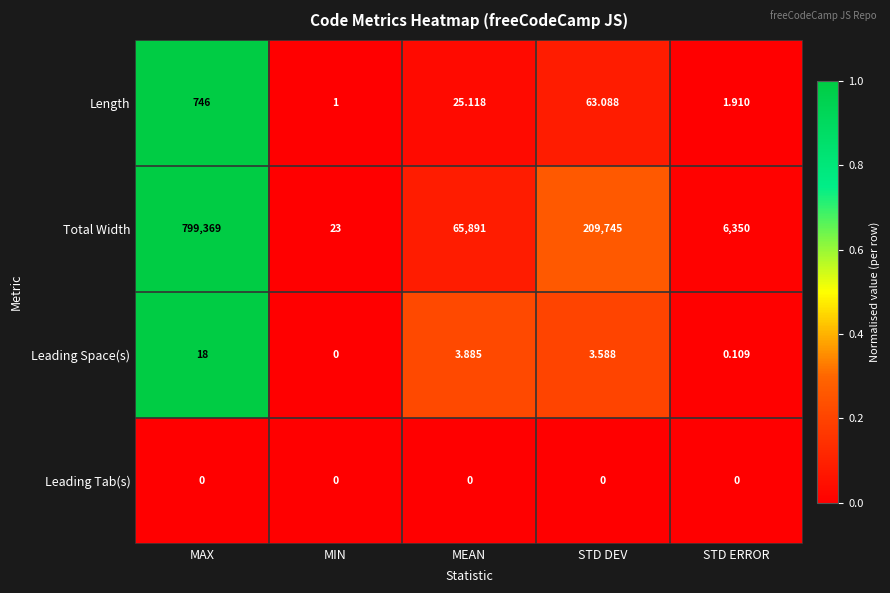

Which series has the largest total across all categories?

Total Width